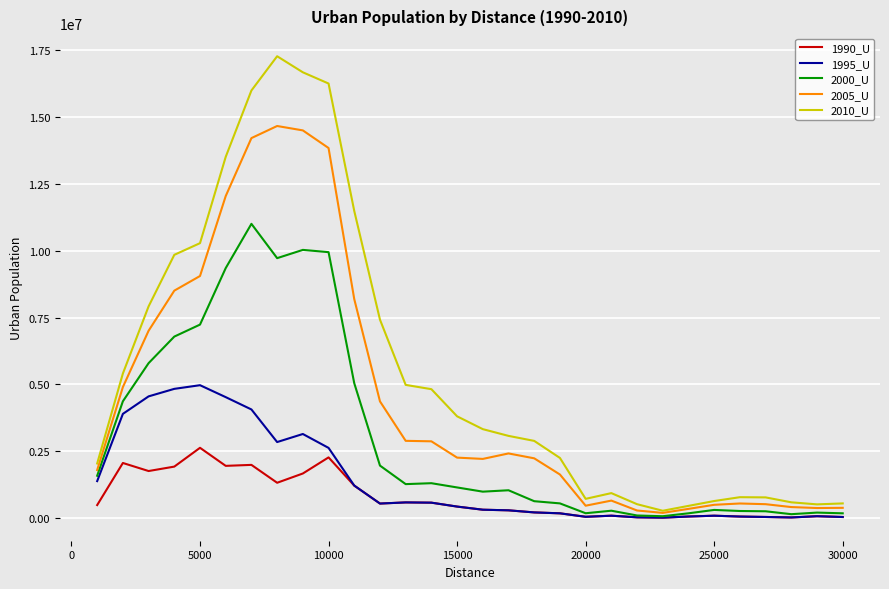

Which series has the widest spread of values?

2010_U